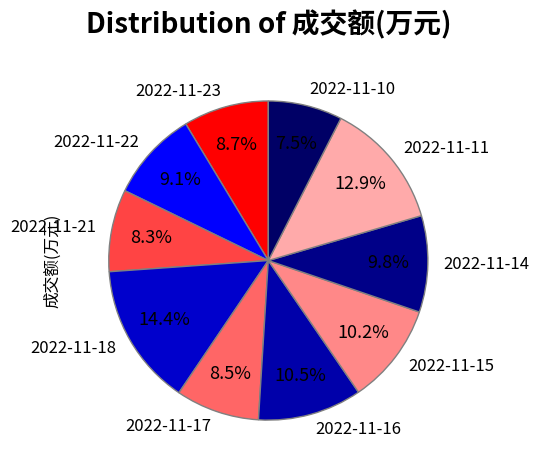

Combined, do 2022-11-10 and 2022-11-18 account for over 50%?

No